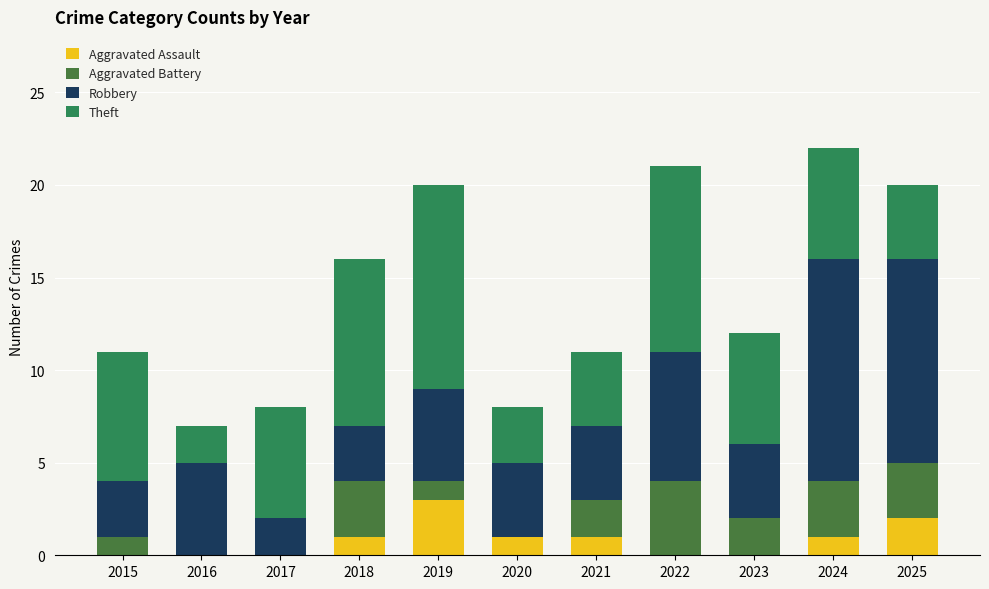

Where is Robbery nearest to the value 7?

2022